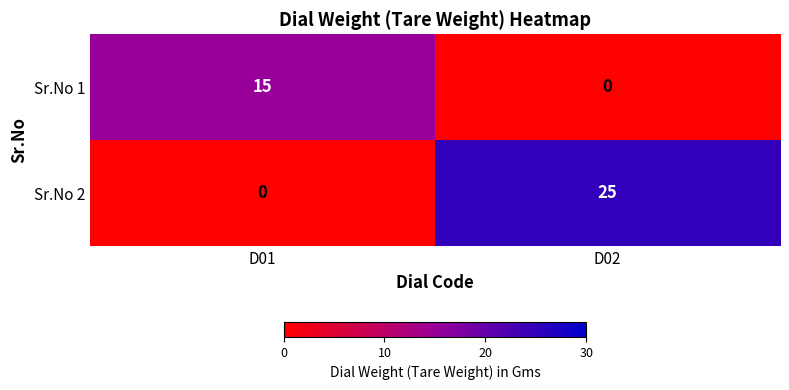

Reading left to right, list all the values displayed in this chart.

Sr.No 1: D01=15	D02=0
Sr.No 2: D01=0	D02=25